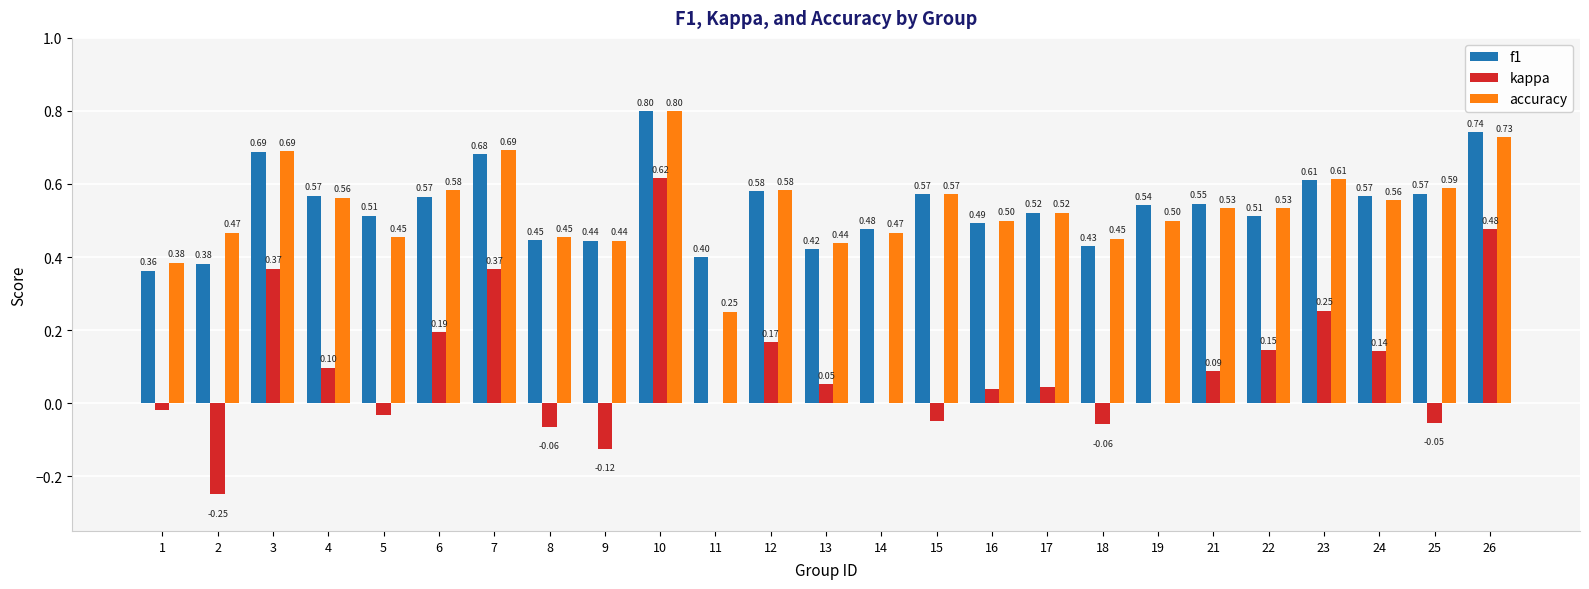

At which category is the sum across all series the highest?

10